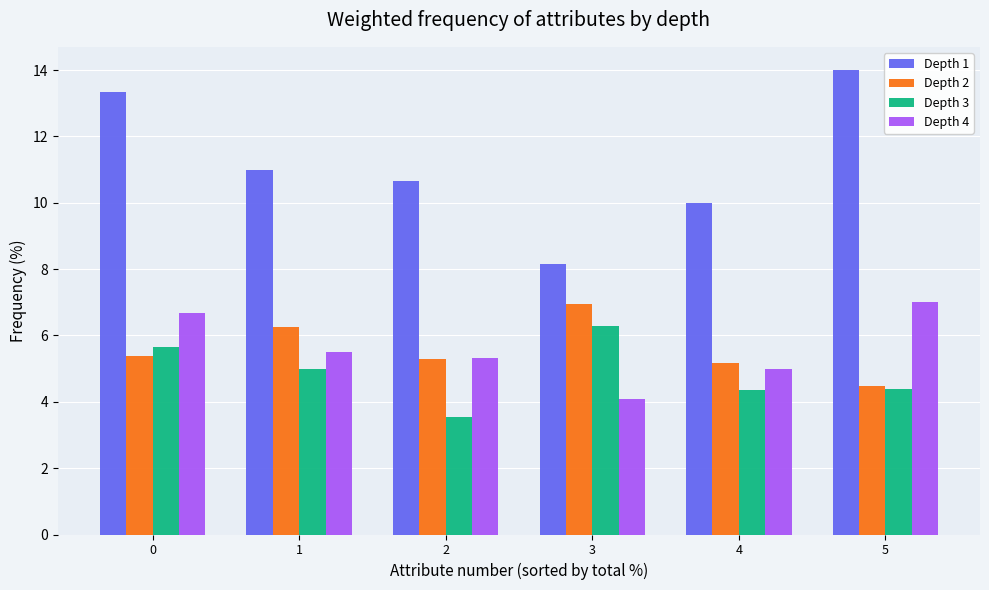

Count the number of categories in the chart.

6